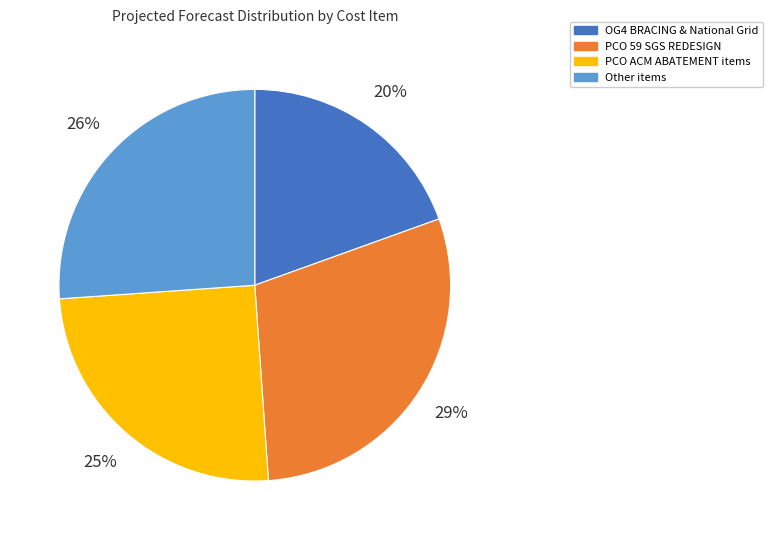

To the nearest percent, what is the average slice percentage?

25%